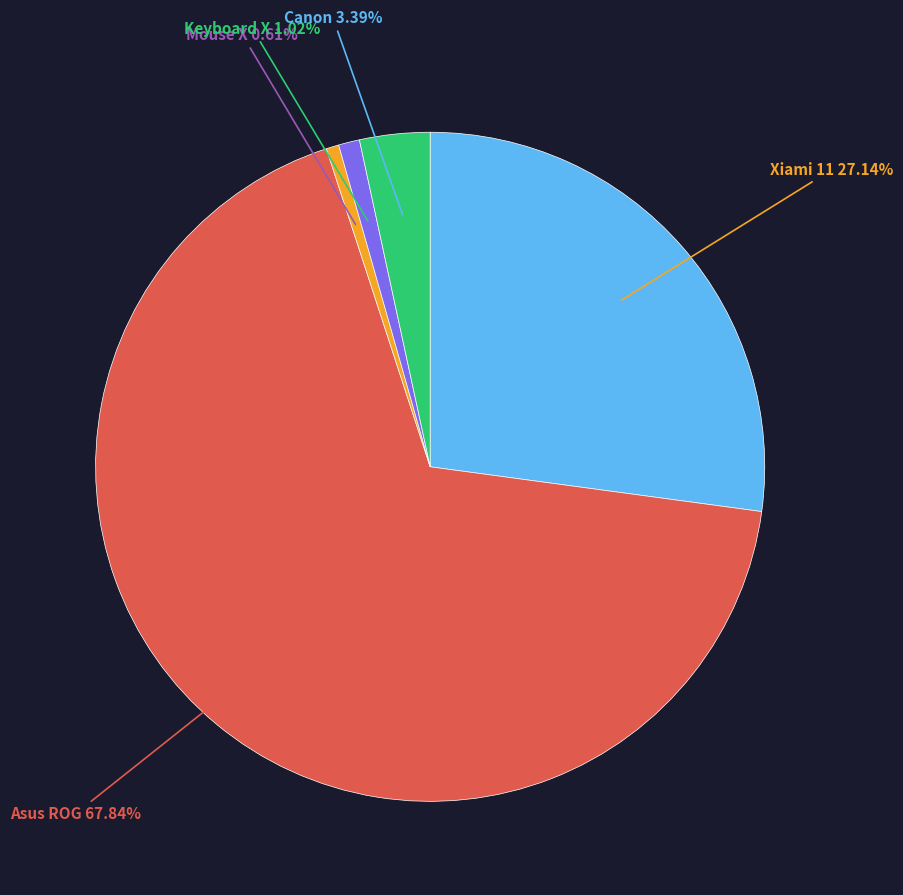

What percentage is the Canon slice, to the nearest percent?

3%